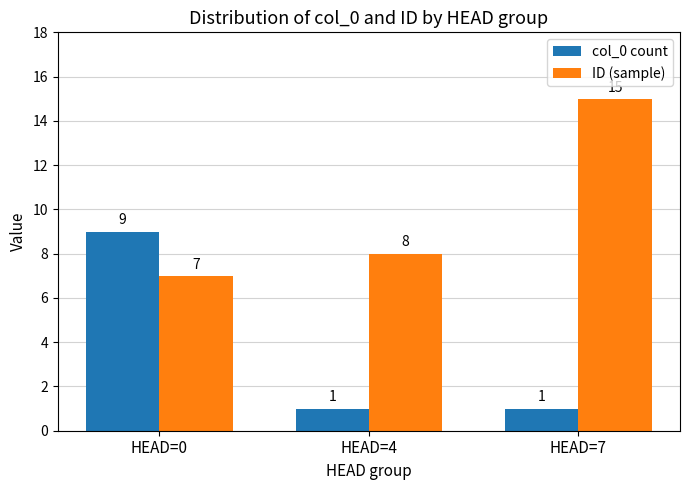

Reading right to left, extract all data points from this chart.

col_0 count: 1	1	9
ID (sample): 15	8	7